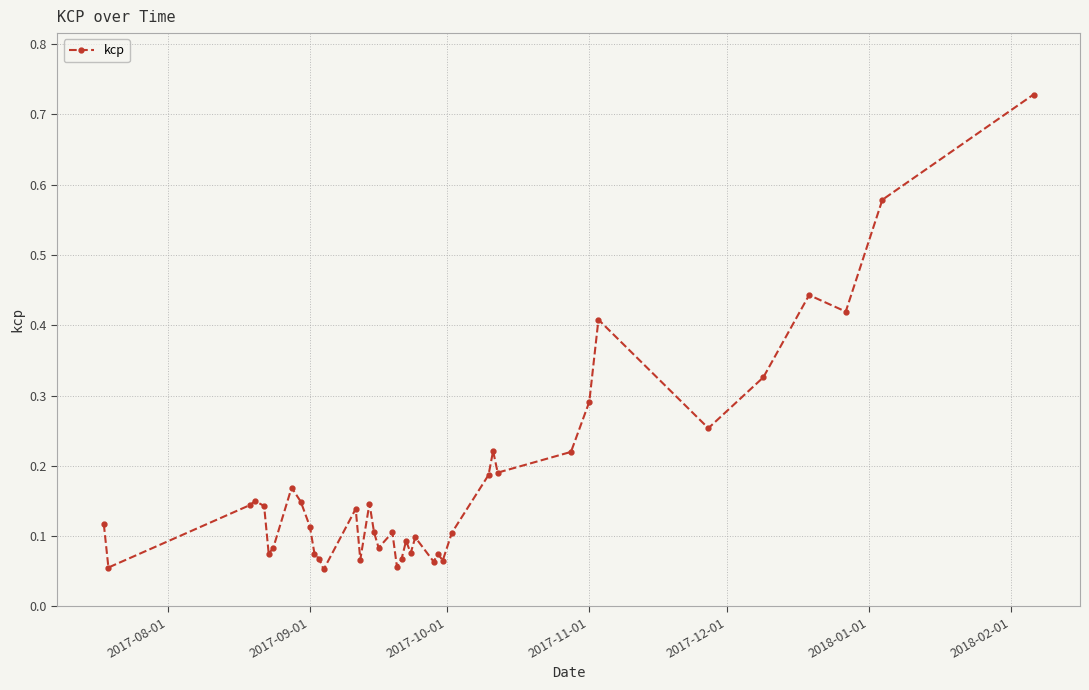

How many lines are shown in the chart?

1